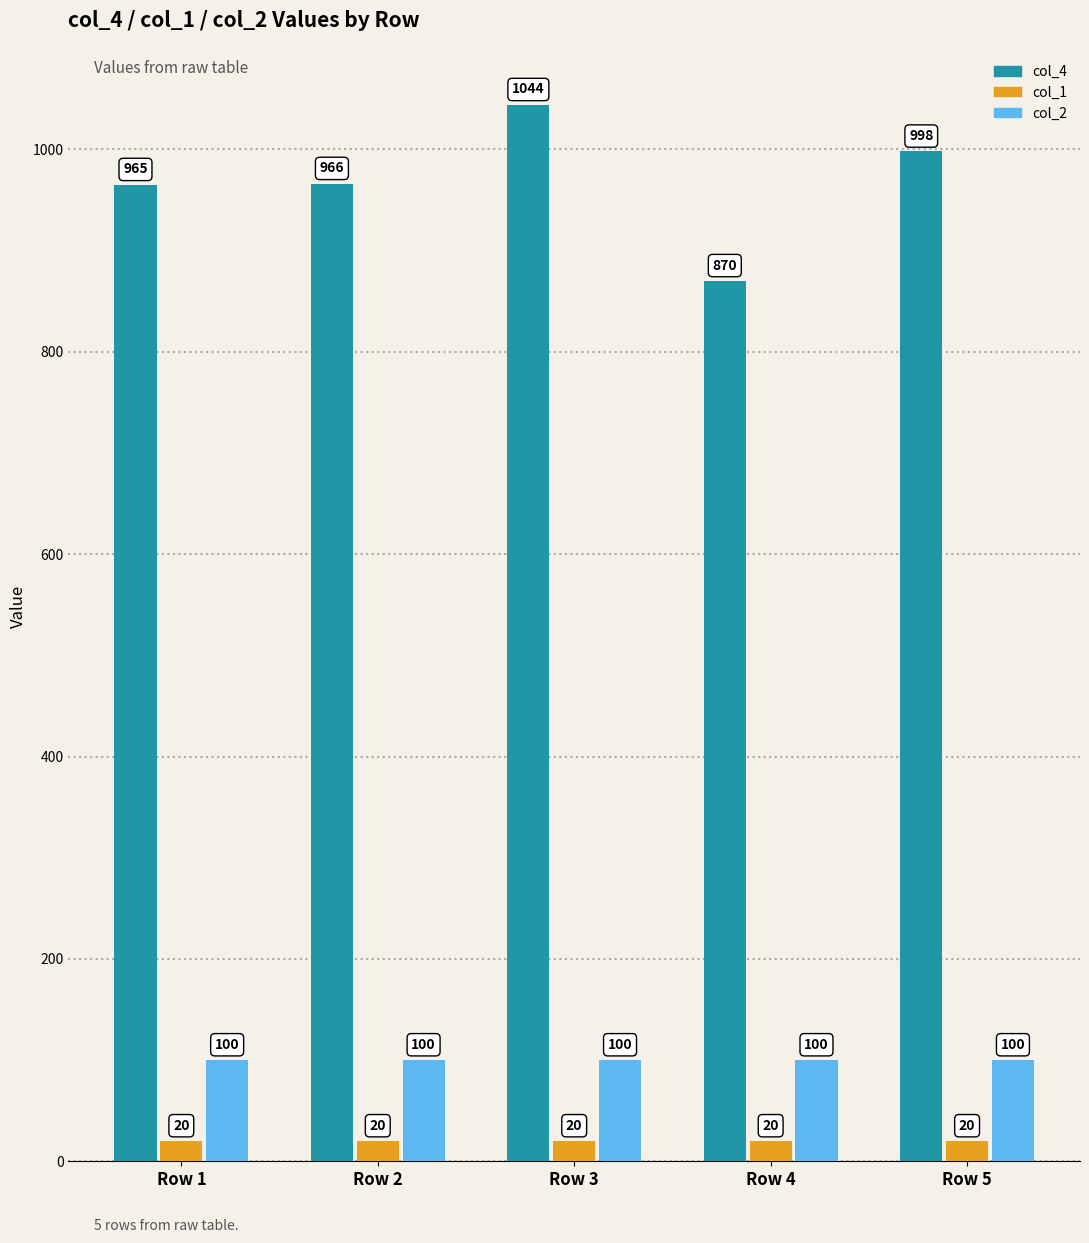

Reading left to right, what are all the values shown in this chart?

col_4: 965	966	1044	870	998
col_1: 20	20	20	20	20
col_2: 100	100	100	100	100